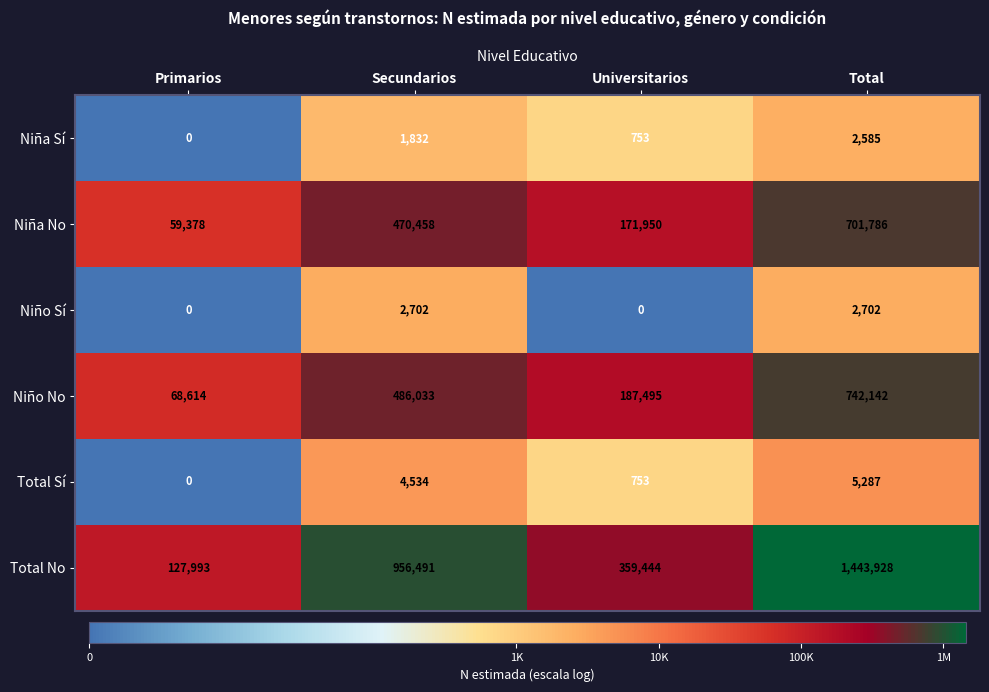

What is the total value across all series at Secundarios?

1922050